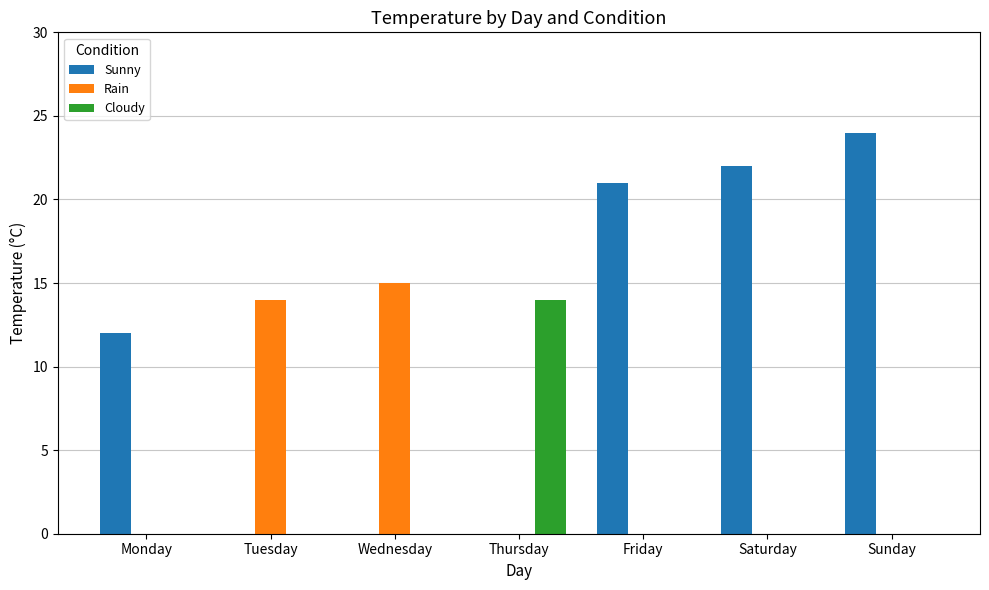

Count the number of data series in this chart.

3